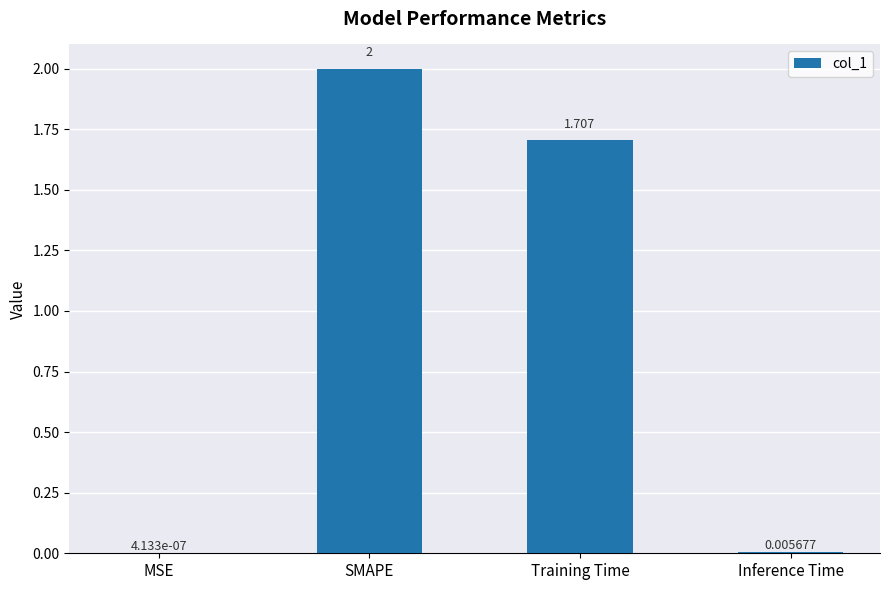

Where is the data nearest to the value 1?

Training Time